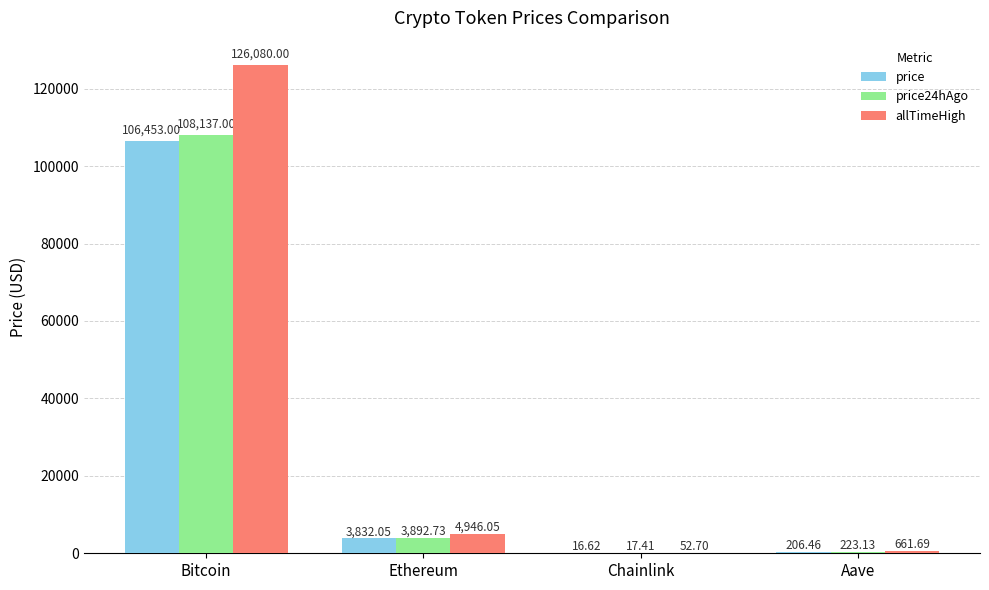

Is the value of allTimeHigh at Bitcoin greater than the value of price at Ethereum?

Yes